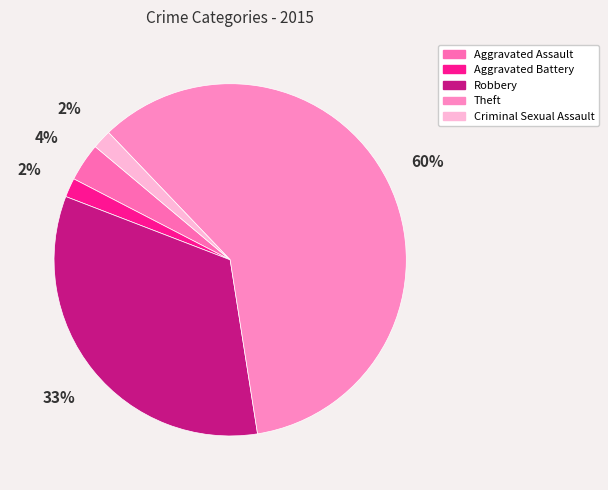

To the nearest percent, what is the combined percentage of Aggravated Assault and Robbery?

37%